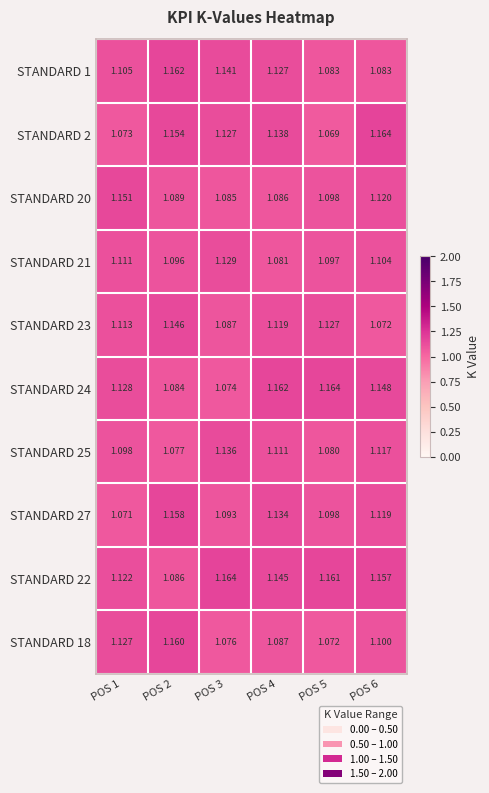

Is the value of STANDARD 23 at POS 5 greater than the value of STANDARD 27 at POS 4?

No